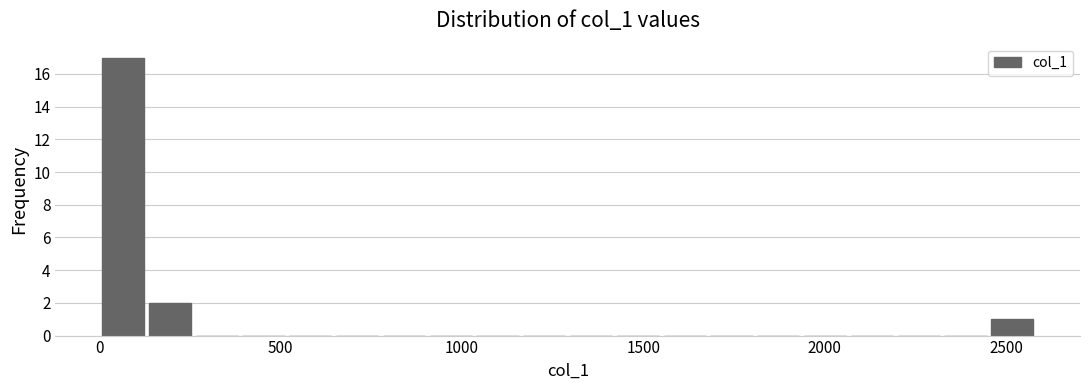

Read against the x-axis, roughly where is the centre of the tallest bar?

50